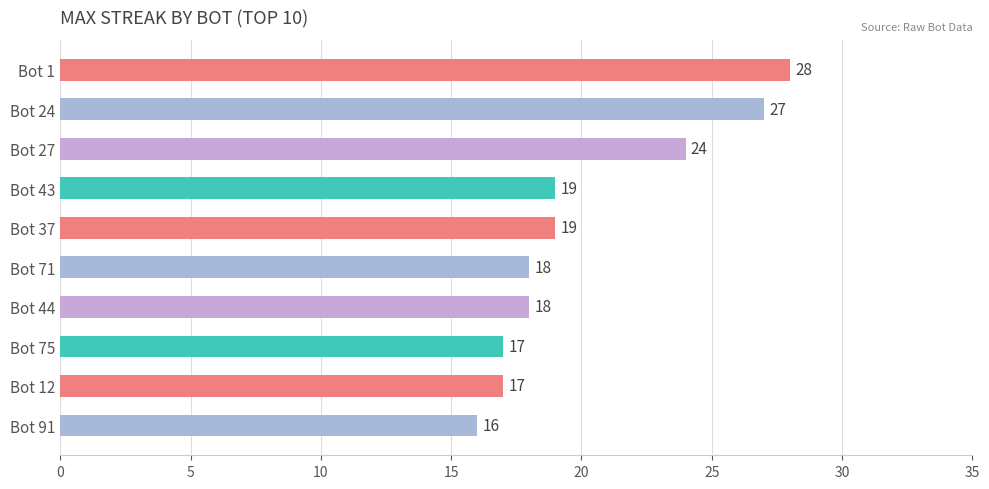

Is it true that the value at Bot 27 is 24?

True